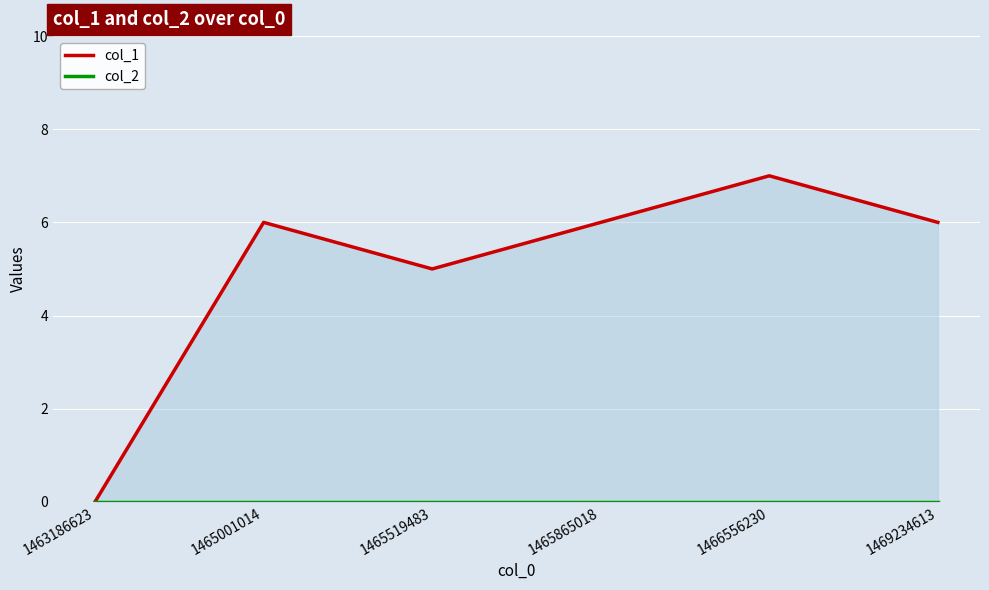

True or false: col_1 and col_2 intersect in this chart.

False